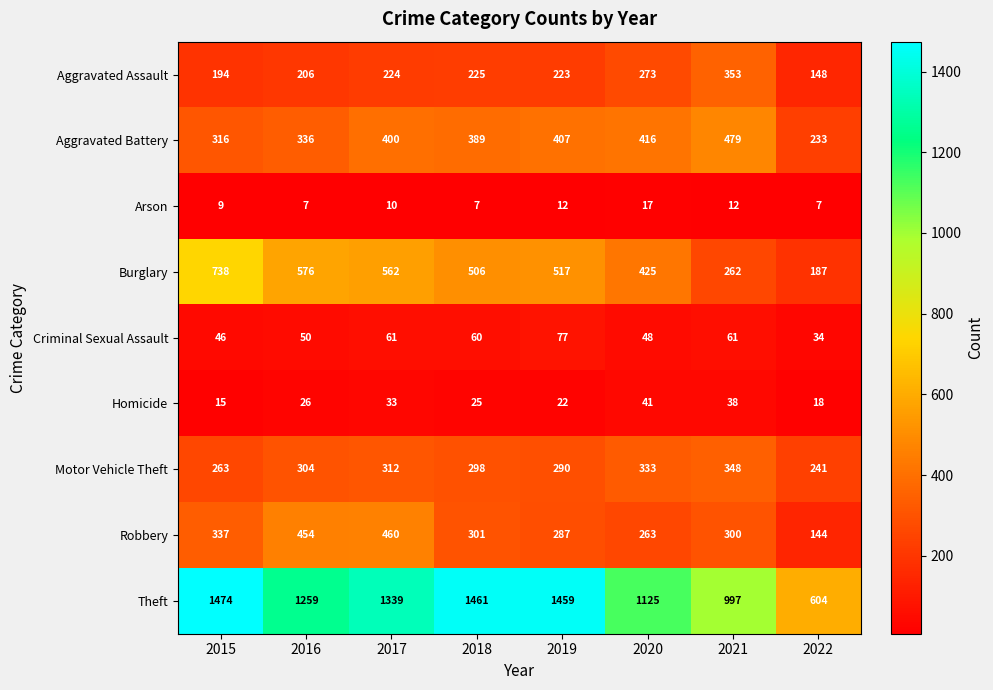

Where is Robbery nearest to the value 302?

2018